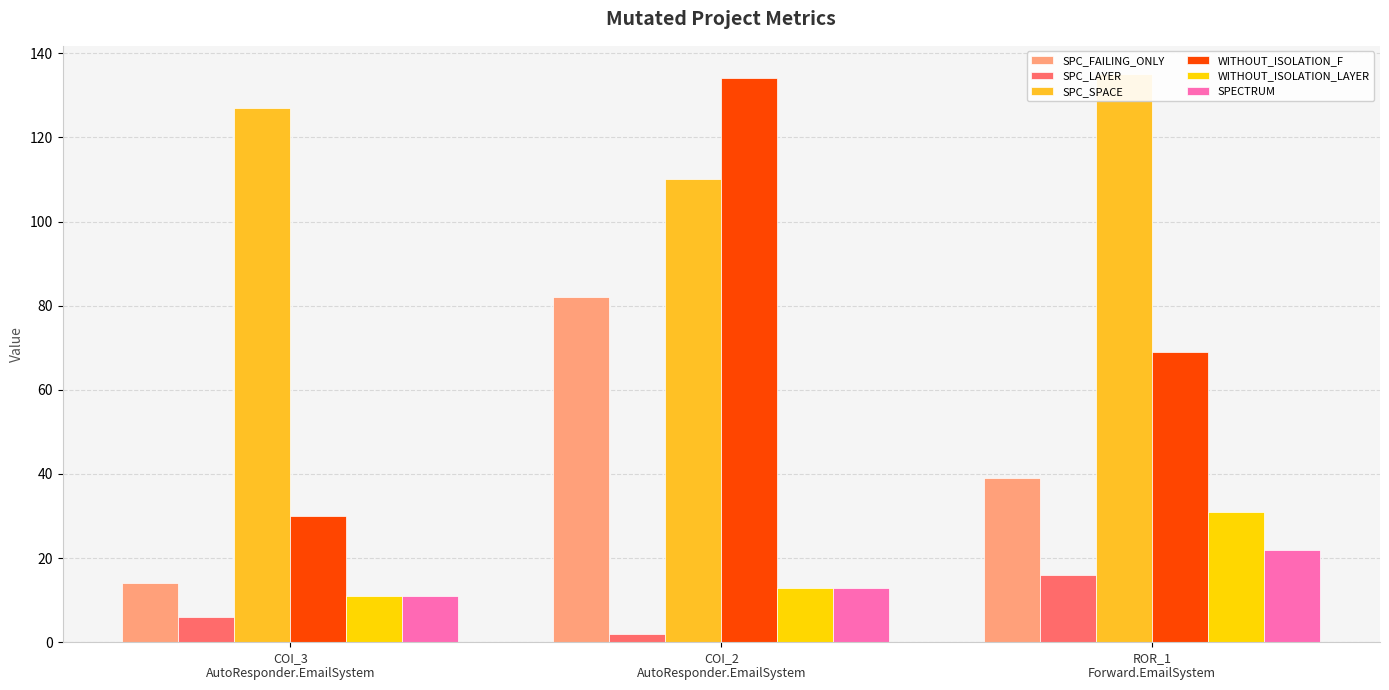

What is the total value across all series at COI_3
AutoResponder.EmailSystem?

199